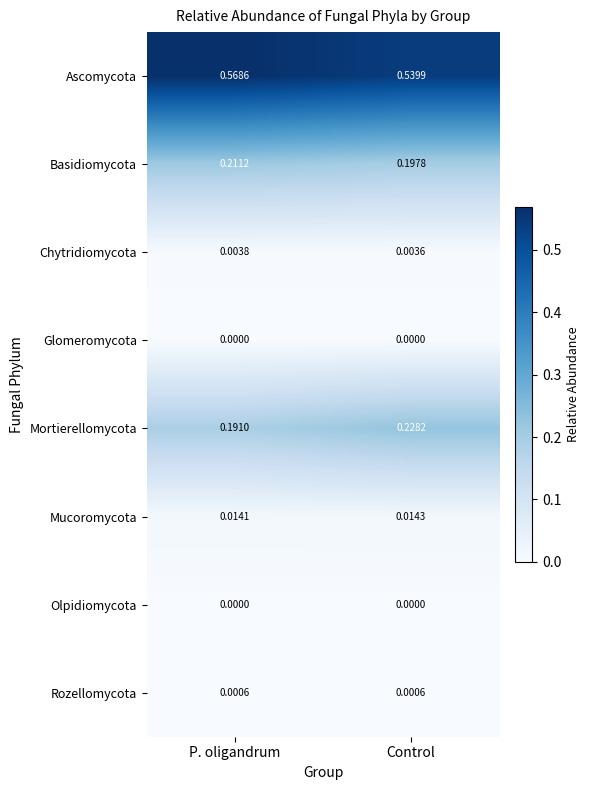

Rank the categories by Basidiomycota value from highest to lowest.

P. oligandrum, Control